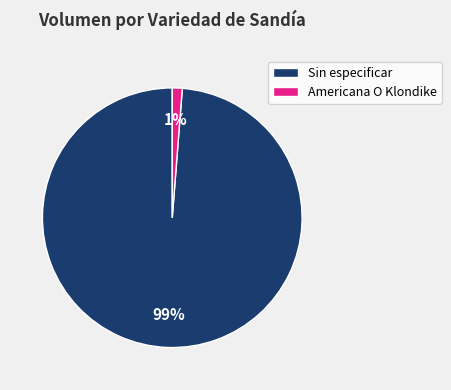

Is there a majority slice in this chart?

Yes